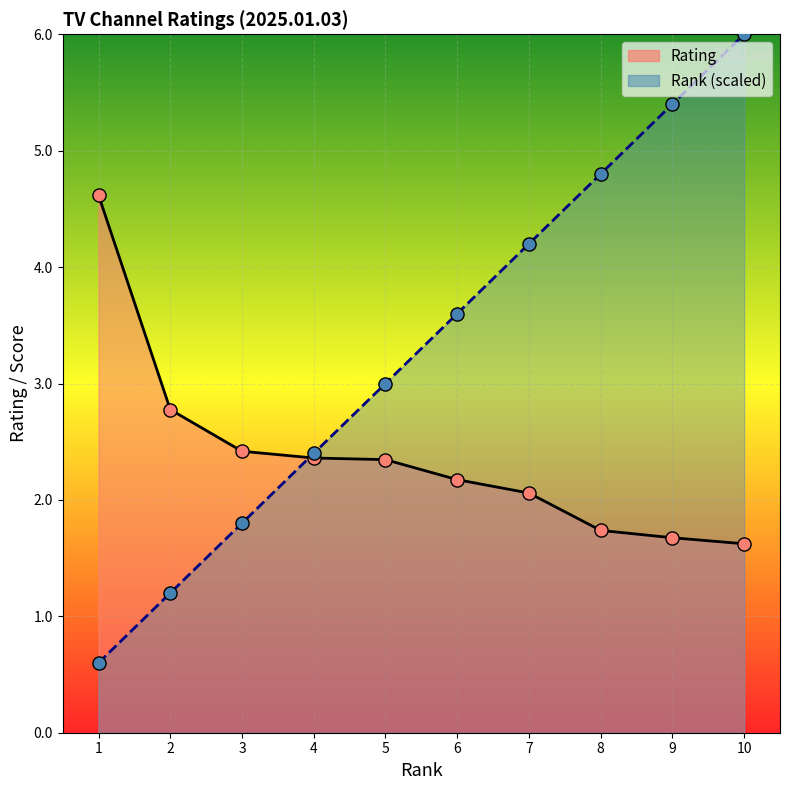

Which series has the largest total across all categories?

Rank